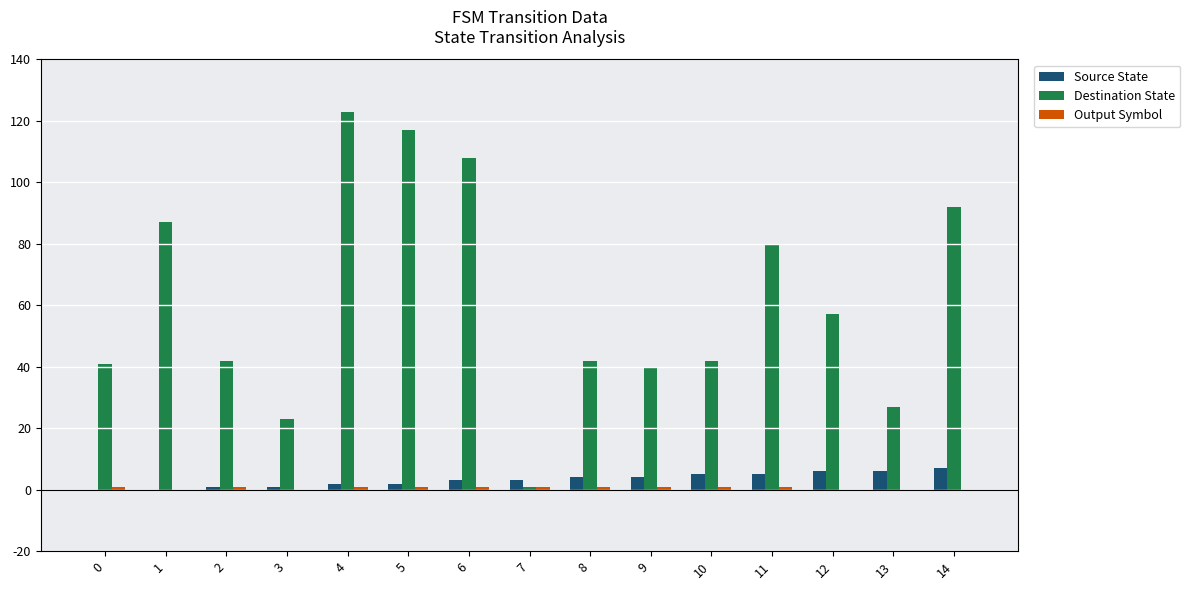

Is it true that Destination State equals 57 at 12?

True